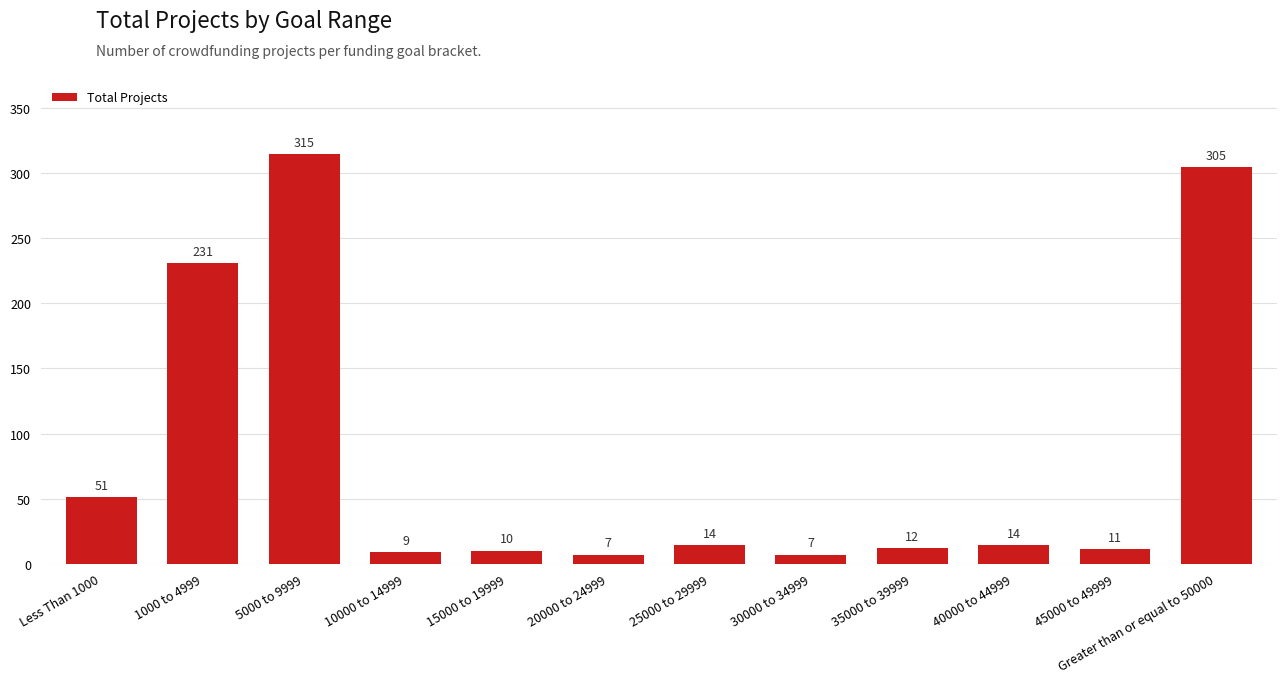

What is the difference between the maximum and minimum values?

308